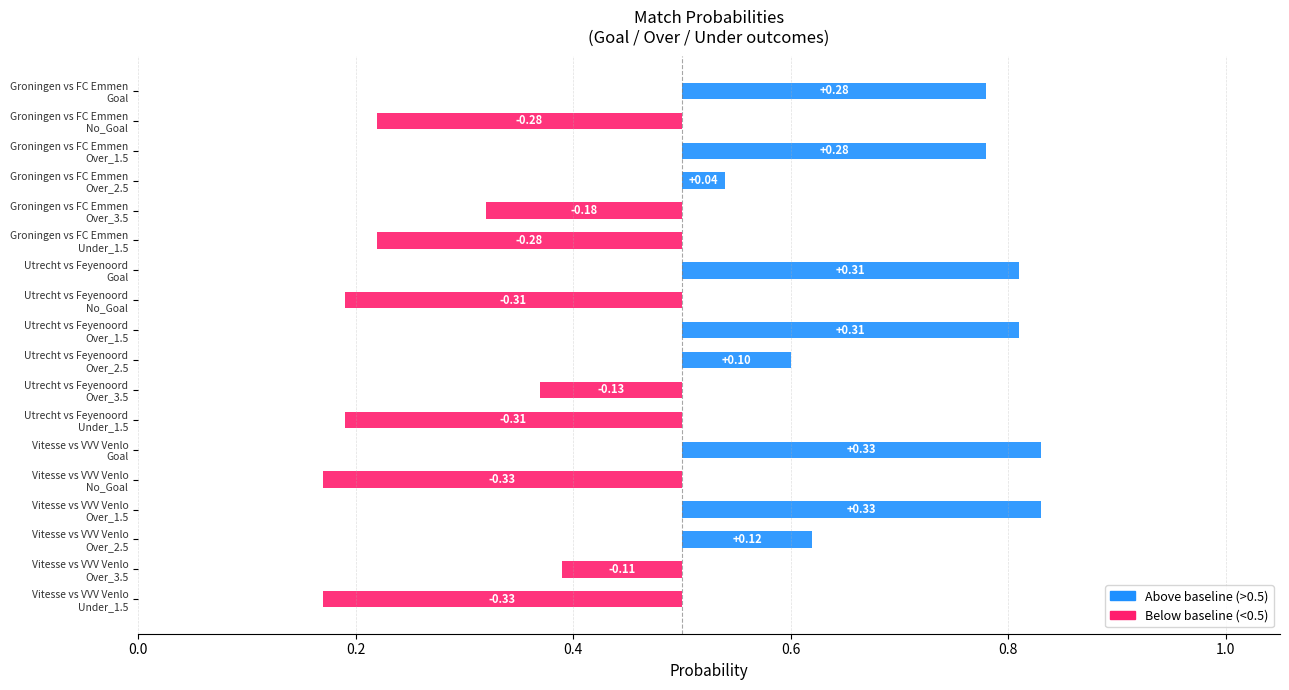

The No_Goal series shows 0.2 at Groningen vs FC Emmen. True or false?

True